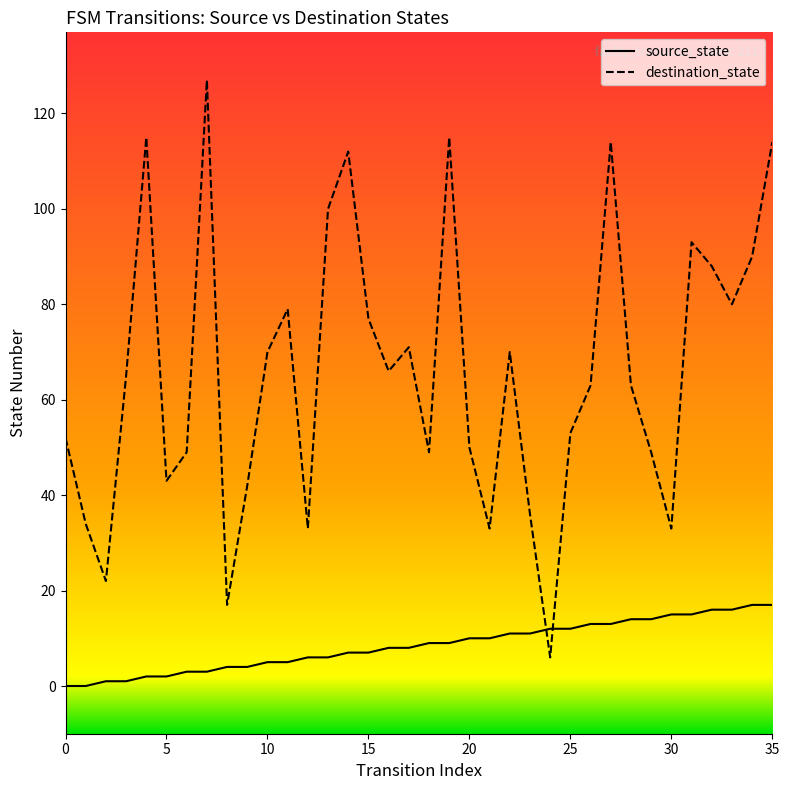

What is the difference between the maximum and minimum values in the source_state series?

17